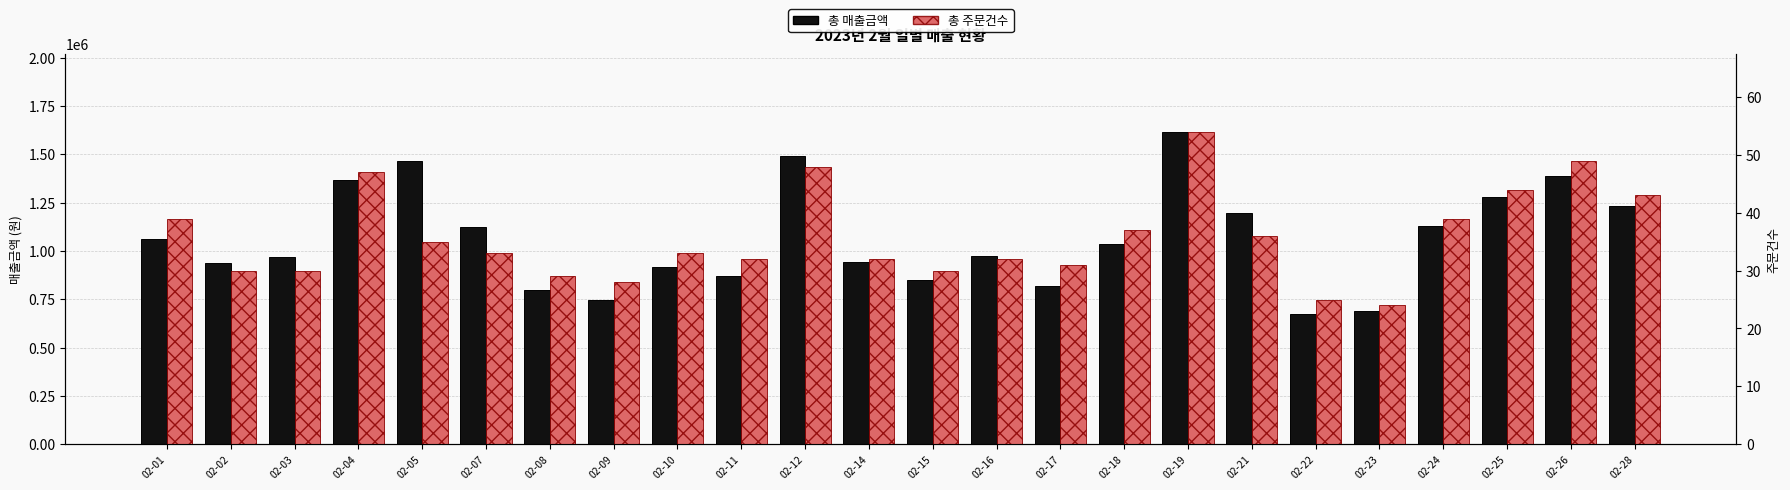

How many categories are shown in the chart?

24